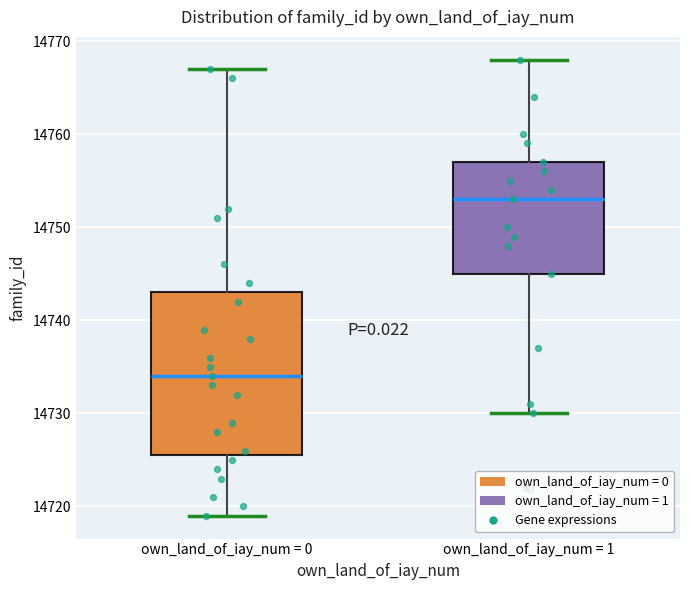

Comparing the boxes themselves (not the whiskers), which one is the tallest?

own_land_of_iay_num = 0